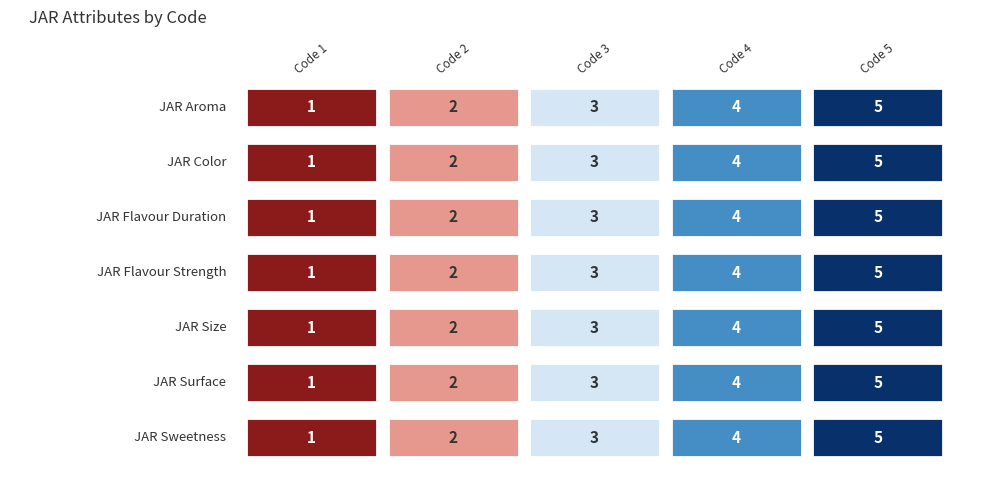

What is the minimum value for JAR Aroma?

1